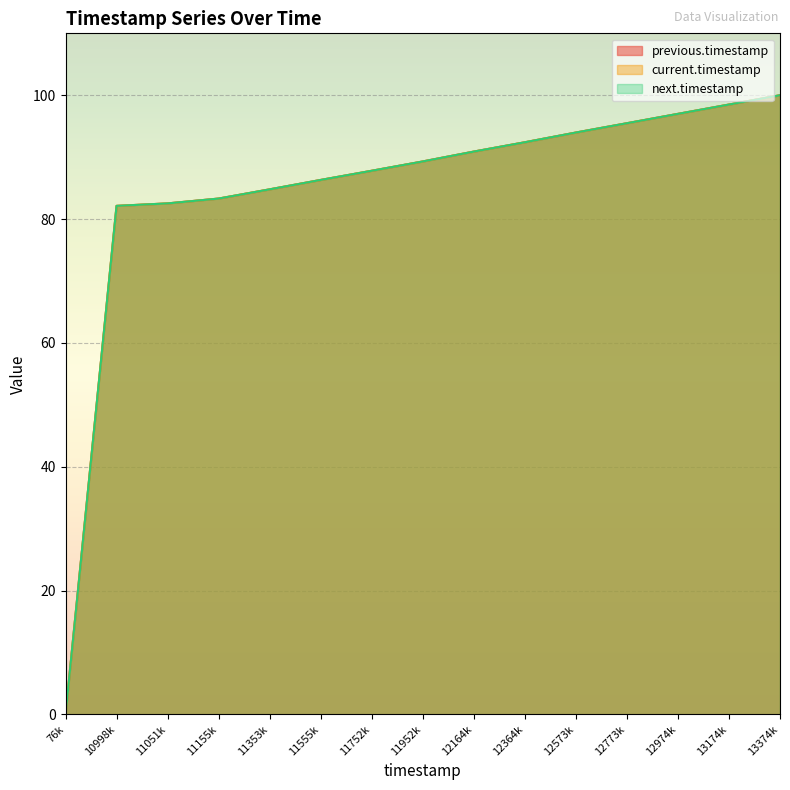

How many data points in current.timestamp are above 89?

8